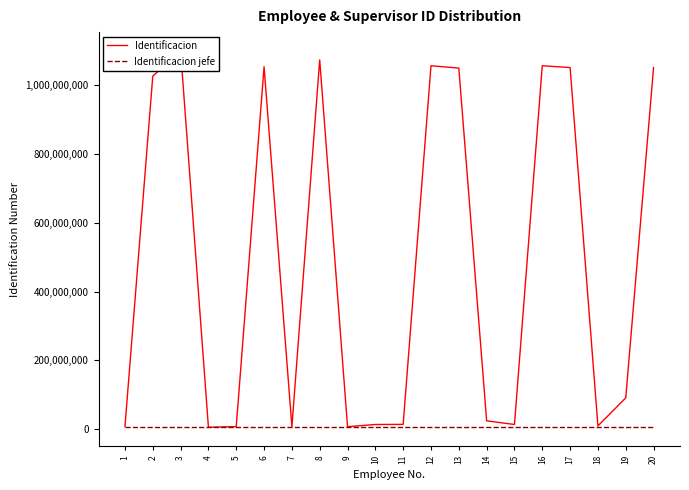

What is the difference between the Identificacion jefe values at 3 and 17?

14